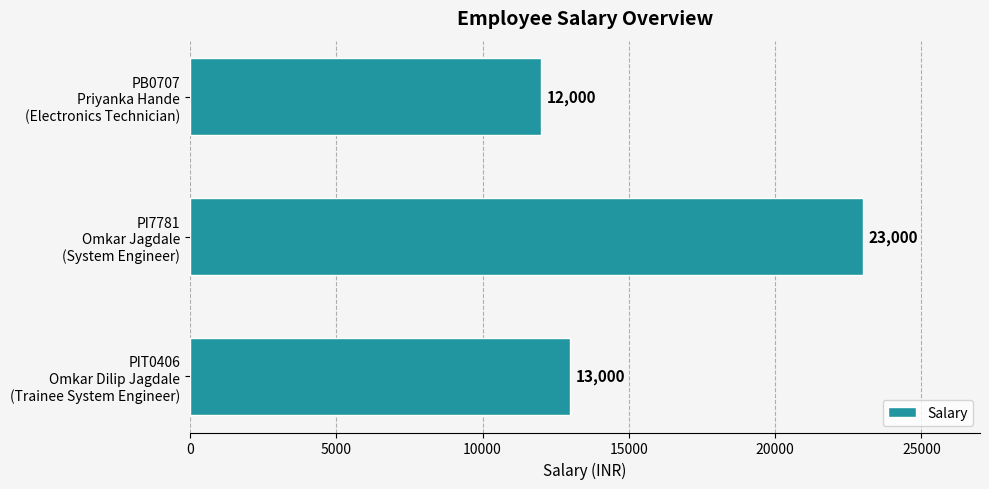

List the labels in order of value, smallest first.

PB0707
Priyanka Hande
(Electronics Technician), PIT0406
Omkar Dilip Jagdale
(Trainee System Engineer), PI7781
Omkar Jagdale
(System Engineer)